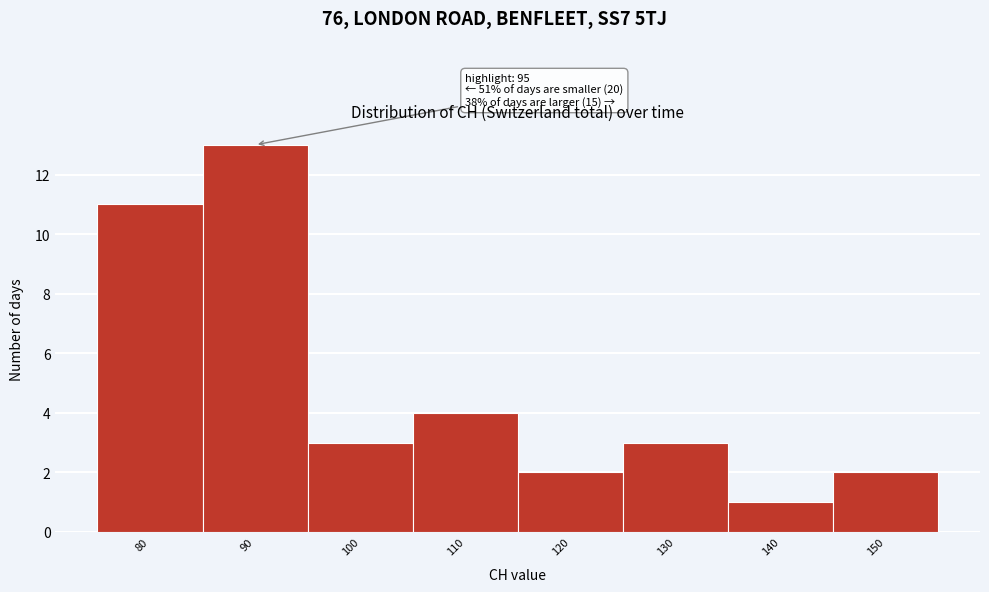

Reading left to right, transcribe all the data shown in this chart.

80=11	90=13	100=3	110=4	120=2	130=3	140=1	150=2